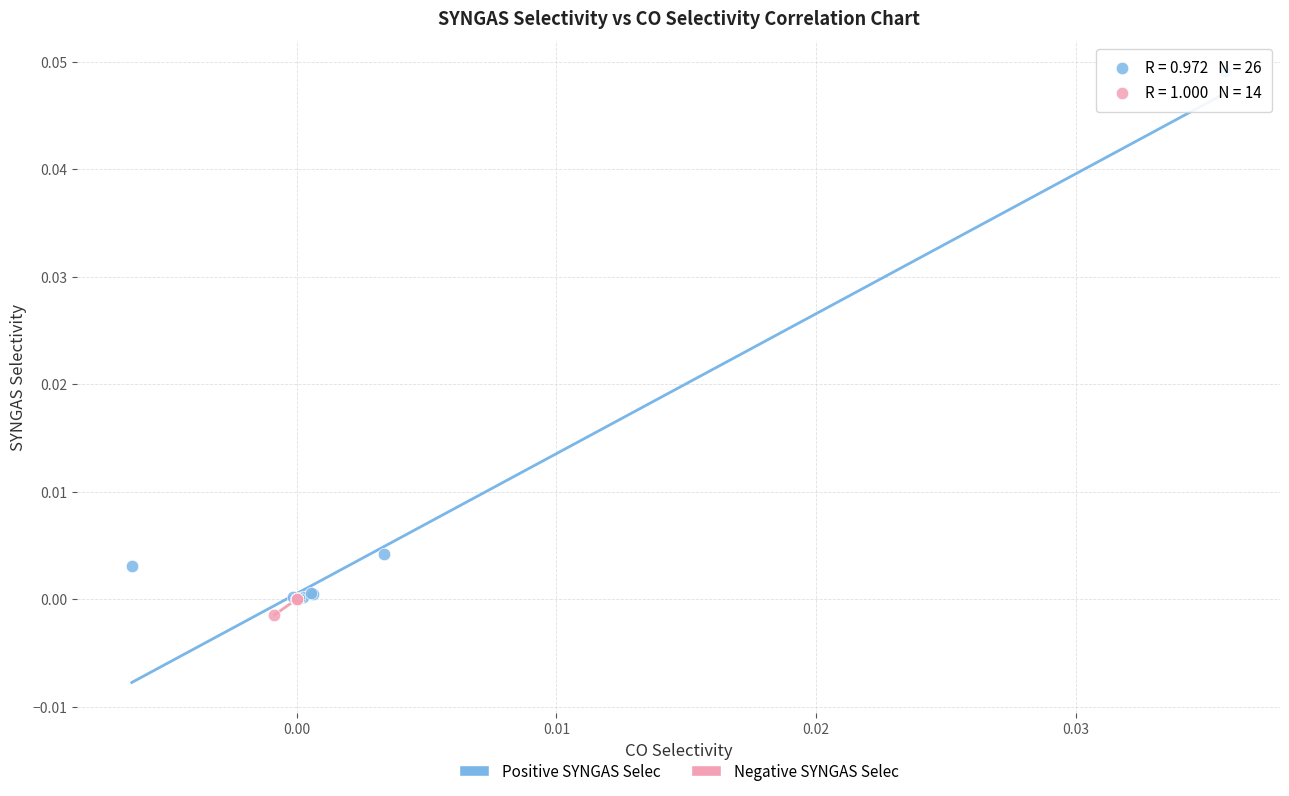

Which series contains the lowest Y value?

Negative SYNGAS Selec